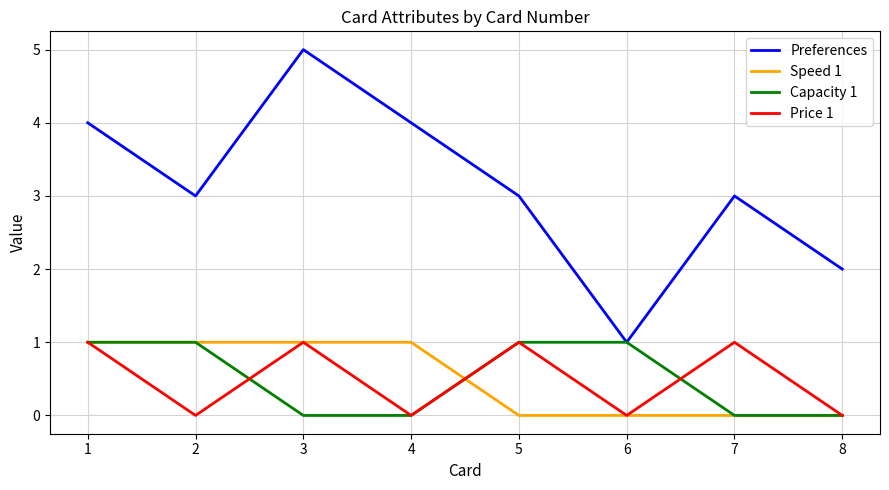

The value of Price 1 at 2 is 0. True or false?

True